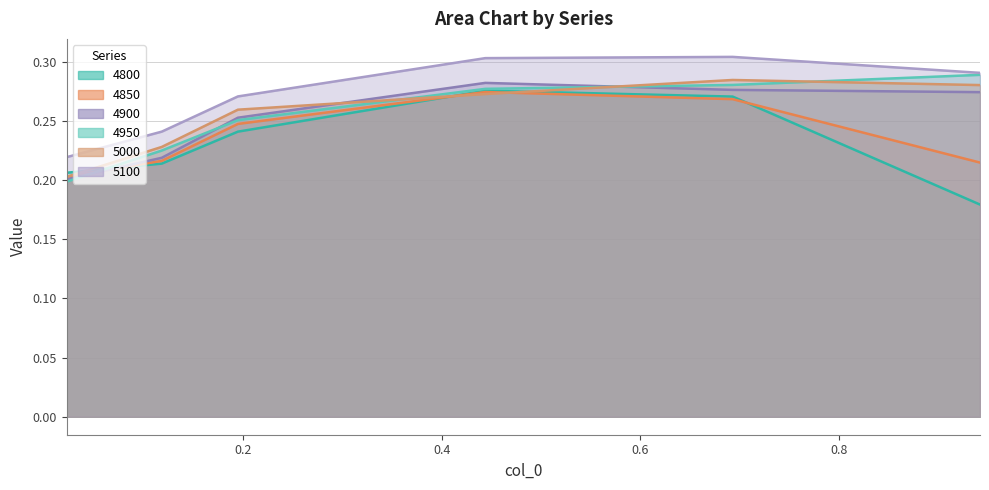

True or false: 5100 has more than 0 points higher than both neighbors.

True